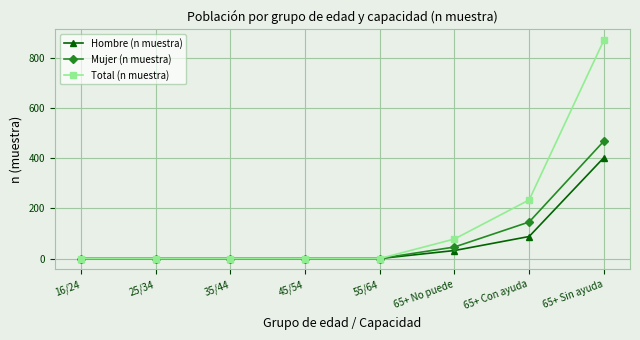

Reading left to right, what are all the values shown in this chart?

Hombre (n muestra): 16/24=0	25/34=0	35/44=0	45/54=0	55/64=0	65+ No puede=32	65+ Con ayuda=88	65+ Sin ayuda=403
Mujer (n muestra): 16/24=0	25/34=0	35/44=0	45/54=0	55/64=0	65+ No puede=46	65+ Con ayuda=146	65+ Sin ayuda=469
Total (n muestra): 16/24=0	25/34=0	35/44=0	45/54=0	55/64=0	65+ No puede=78	65+ Con ayuda=234	65+ Sin ayuda=872